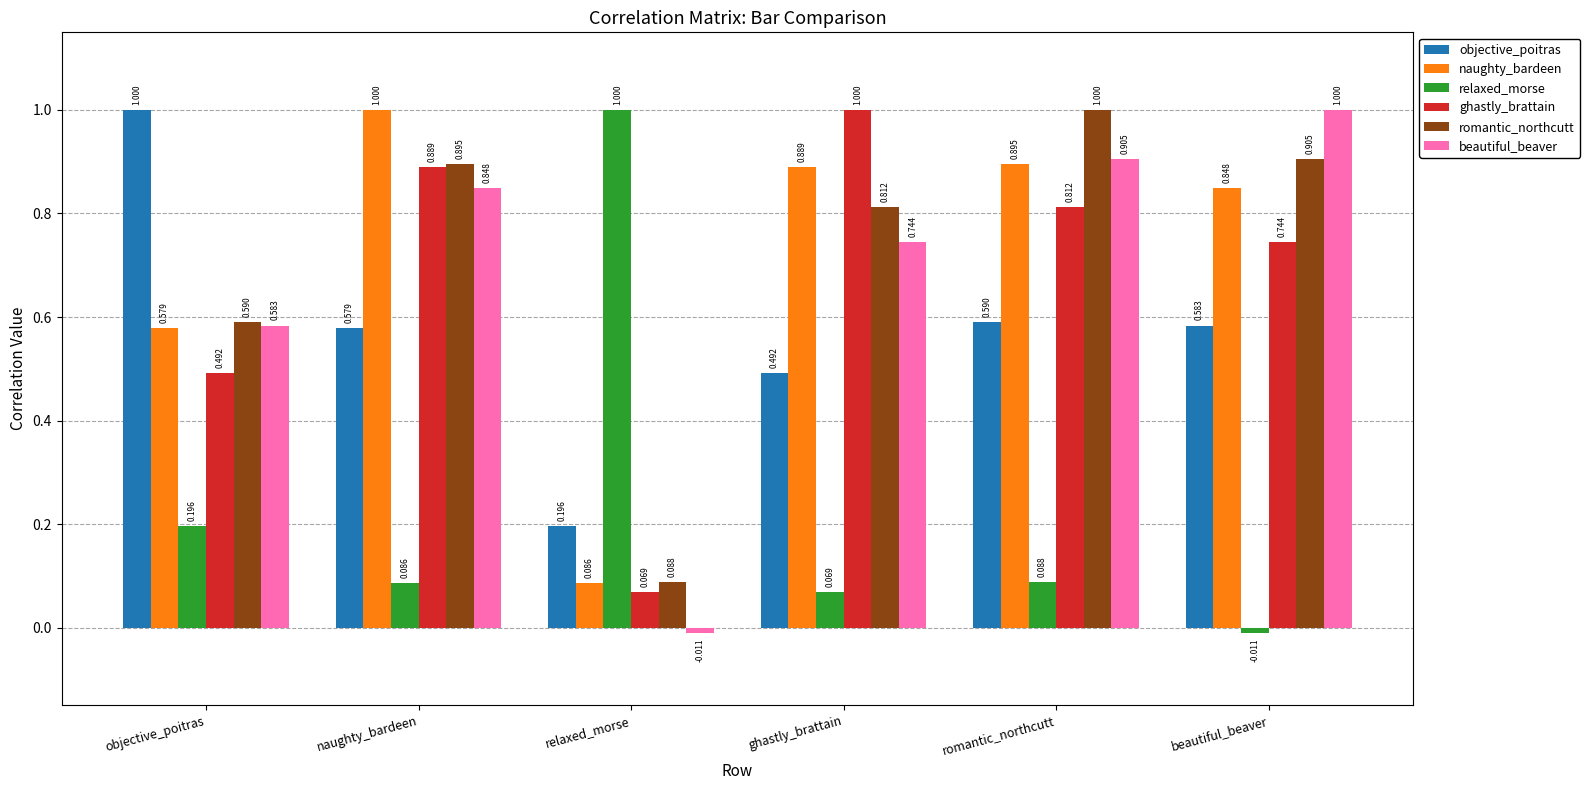

At which category is the sum across all series the highest?

naughty_bardeen